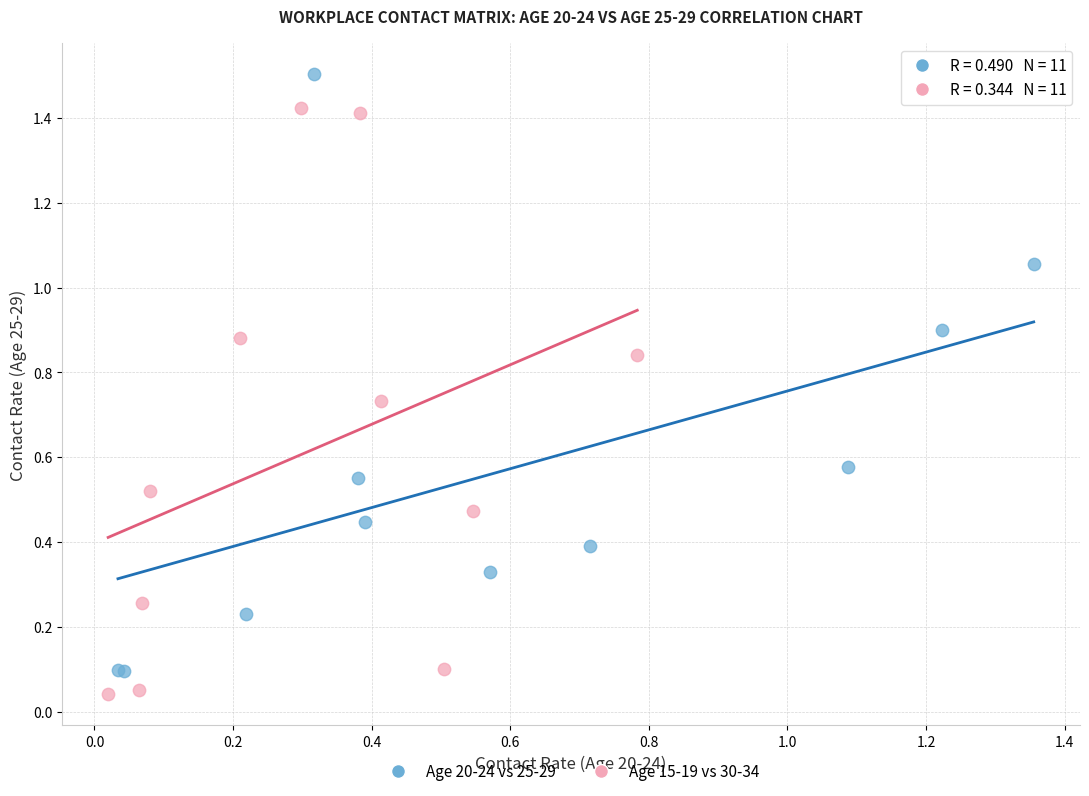

Which series reaches the maximum Y coordinate?

Age 20-24 vs 25-29